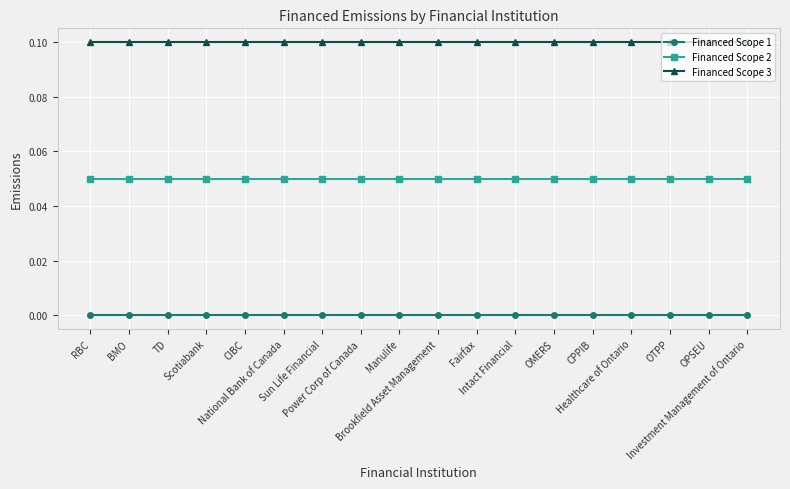

True or false: Financed Scope 1 has more than 0 points higher than both neighbors.

False